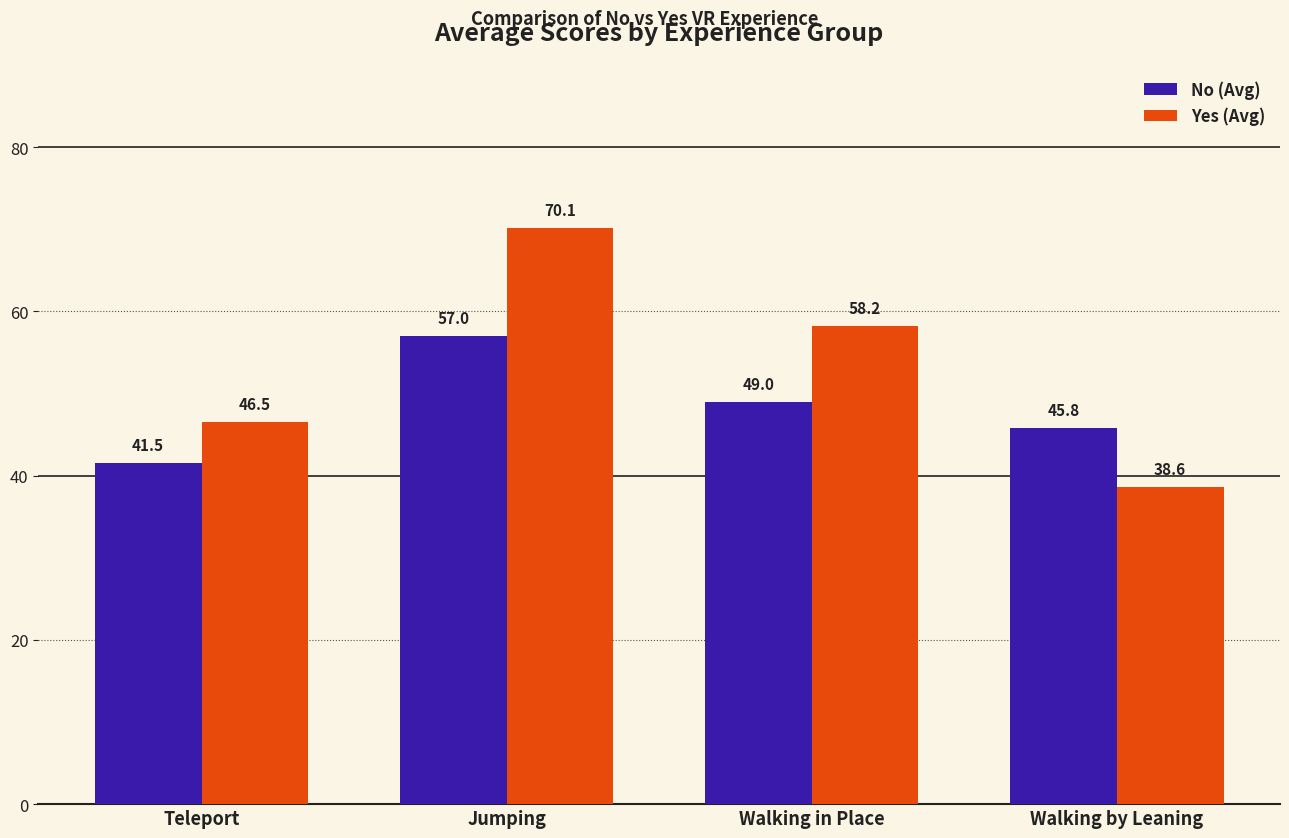

Where does the No (Avg) series first go above 49?

Jumping